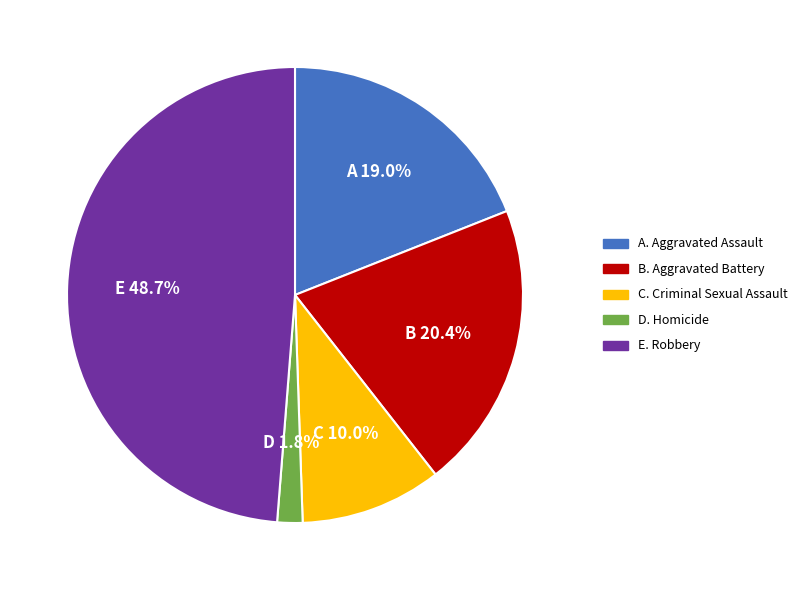

How many slices are in this pie chart?

5